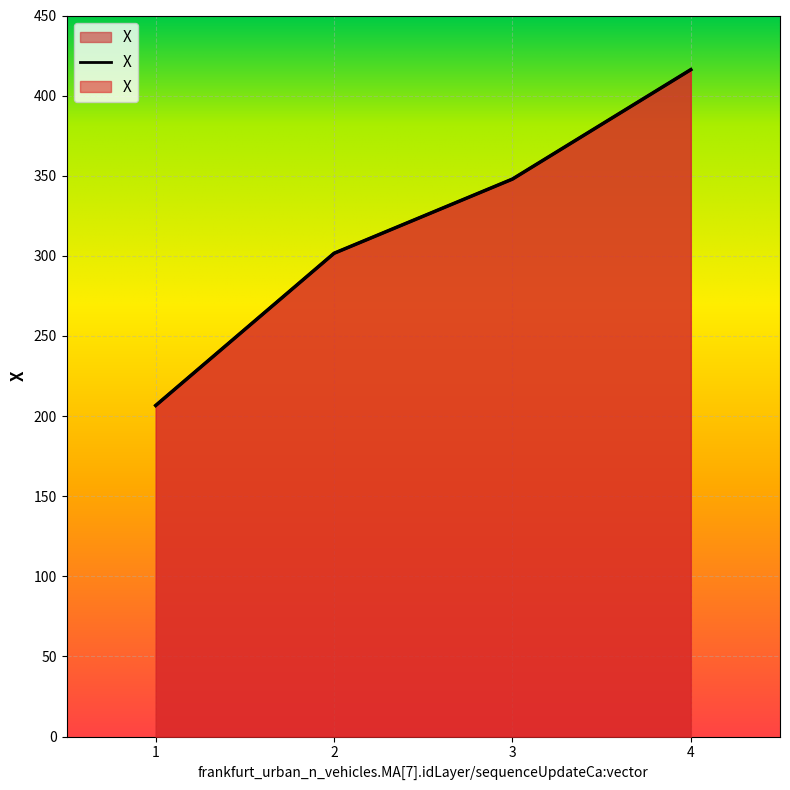

Rank the categories by value from highest to lowest.

4, 3, 2, 1